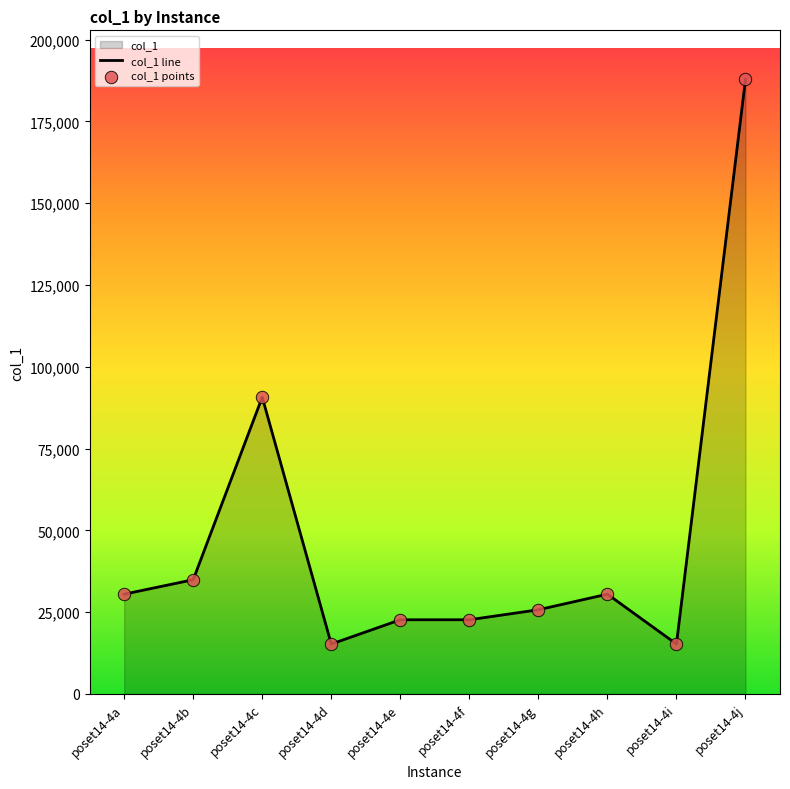

Which series has the largest total across all categories?

col_1 line